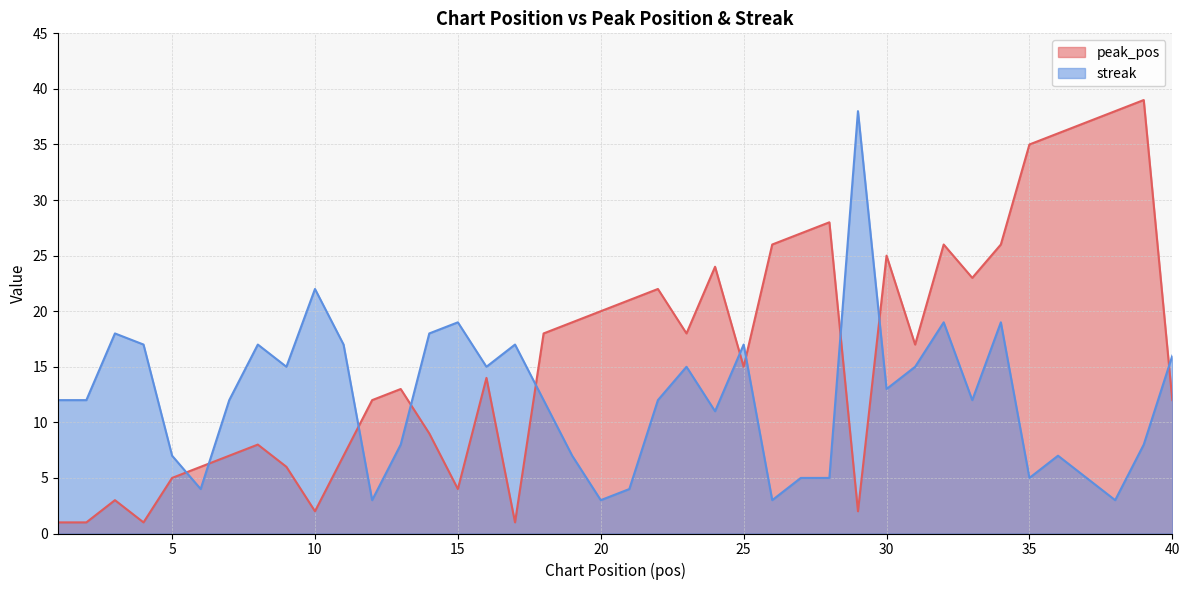

Reading right to left, transcribe all the data shown in this chart.

peak_pos: 40=12	39=39	38=38	37=37	36=36	35=35	34=26	33=23	32=26	31=17	30=25	29=2	28=28	27=27	26=26	25=15	24=24	23=18	22=22	21=21	20=20	19=19	18=18	17=1	16=14	15=4	14=9	13=13	12=12	11=7	10=2	9=6	8=8	7=7	6=6	5=5	4=1	3=3	2=1	1=1
streak: 40=16	39=8	38=3	37=5	36=7	35=5	34=19	33=12	32=19	31=15	30=13	29=38	28=5	27=5	26=3	25=17	24=11	23=15	22=12	21=4	20=3	19=7	18=12	17=17	16=15	15=19	14=18	13=8	12=3	11=17	10=22	9=15	8=17	7=12	6=4	5=7	4=17	3=18	2=12	1=12